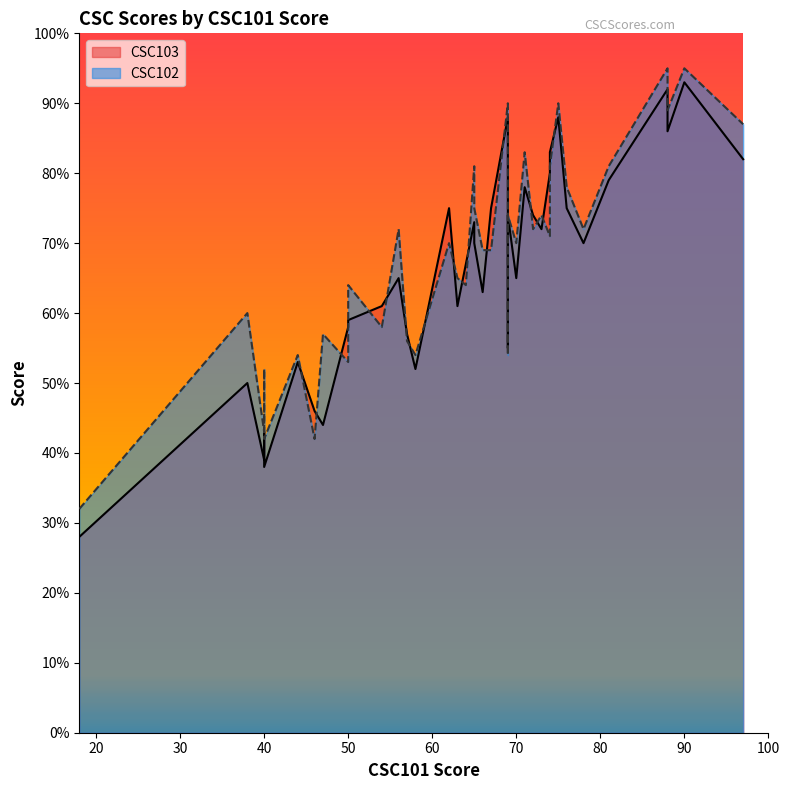

What is the value of the CSC103 point at the 39th from the left?

88